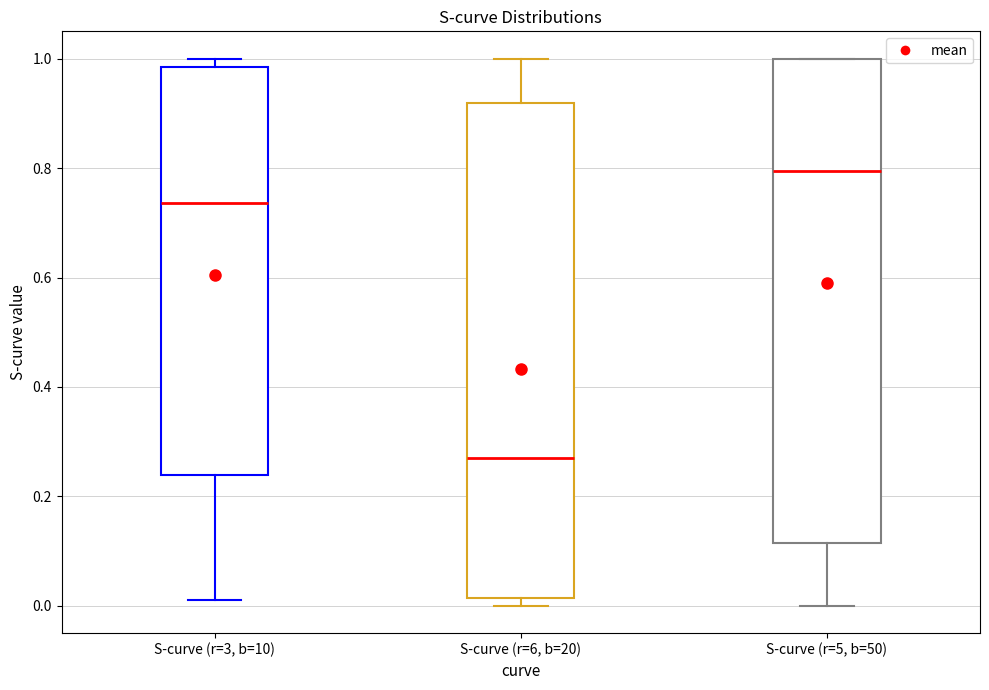

Reading left to right, read every box against the y-axis: the position of its median line, the range the box covers, and the ends of its whiskers. The values are not printed on the chart, so give them approximately, as read against the axis.

S-curve (r=3, b=10): median 0.74, box 0.24 to 0.98, whiskers 0.00 to 1.00
S-curve (r=6, b=20): median 0.28, box 0.02 to 0.92, whiskers 0.00 to 1.00
S-curve (r=5, b=50): median 0.80, box 0.12 to 1.00, whiskers 0.00 to 1.00